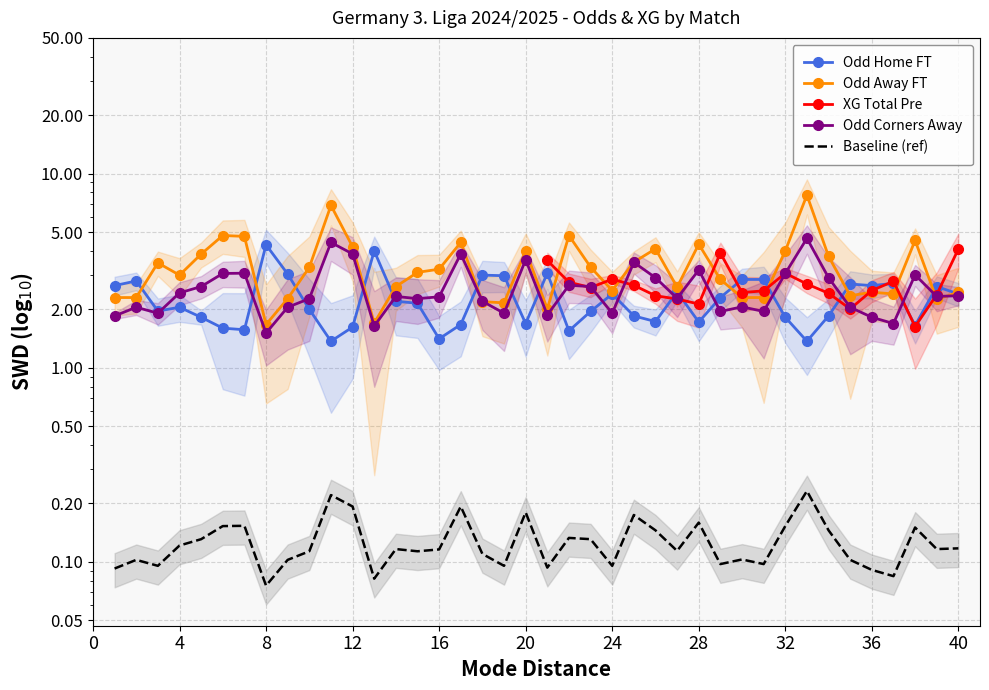

What is the minimum value shown in the chart?

0.1